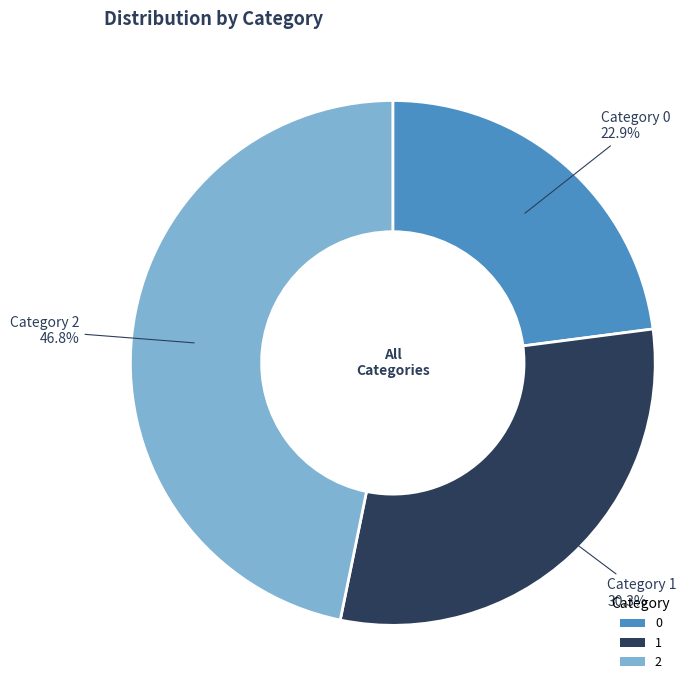

Between 1 and 2, which is larger?

2